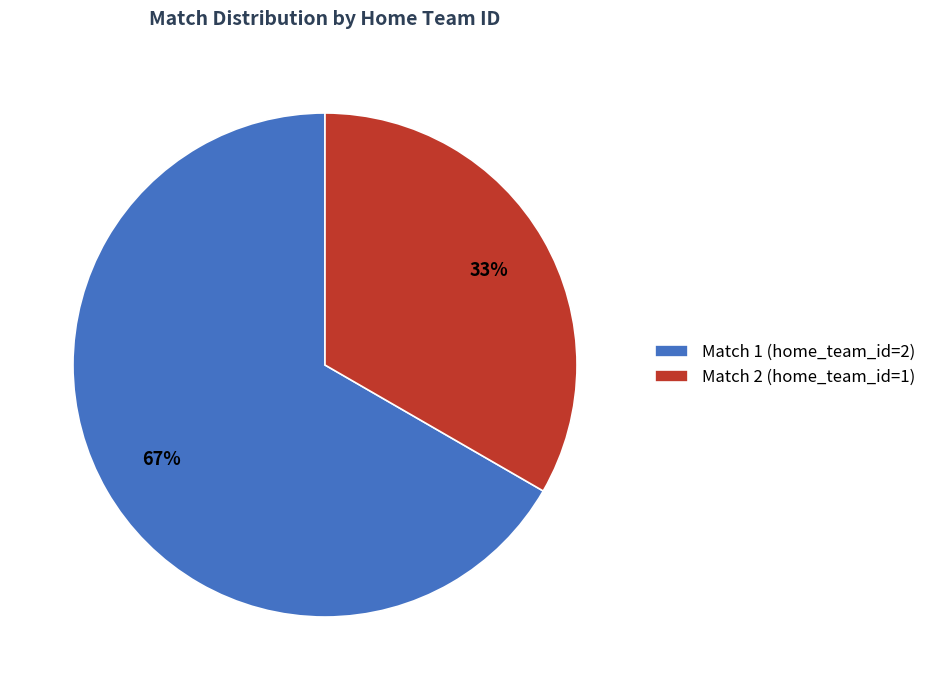

Which has a higher value, Match 1 (home_team_id=2) or Match 2 (home_team_id=1)?

Match 1 (home_team_id=2)